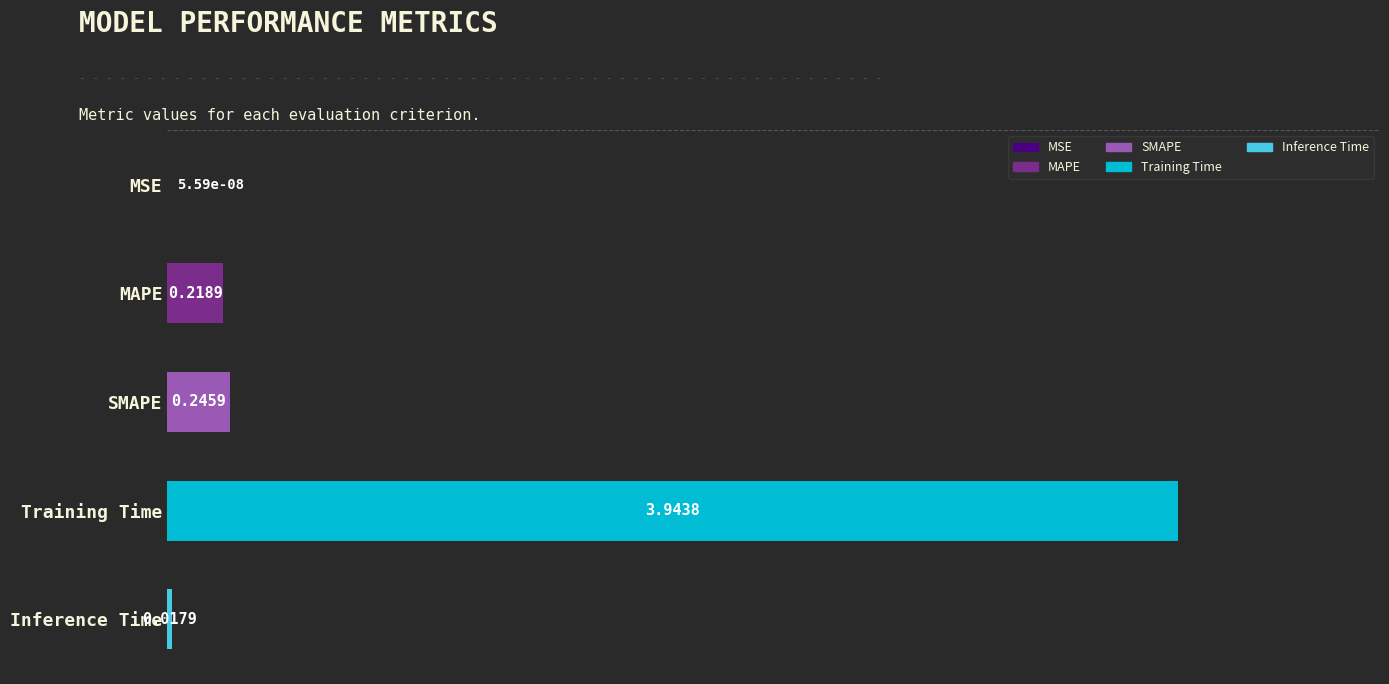

Which has a higher value, MAPE or SMAPE?

SMAPE